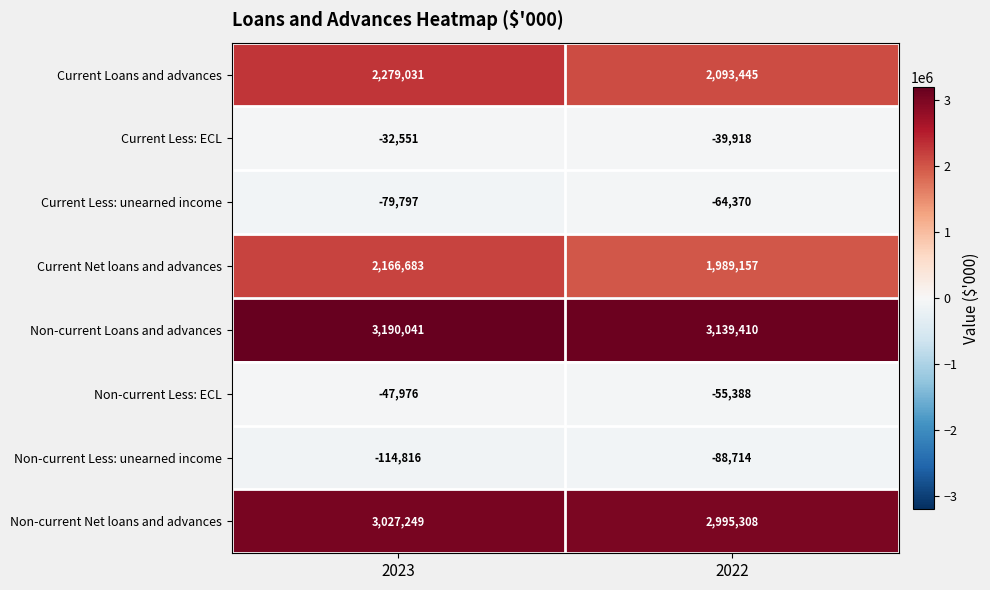

At which label is Non-current Net loans and advances closest to 3011278?

2022